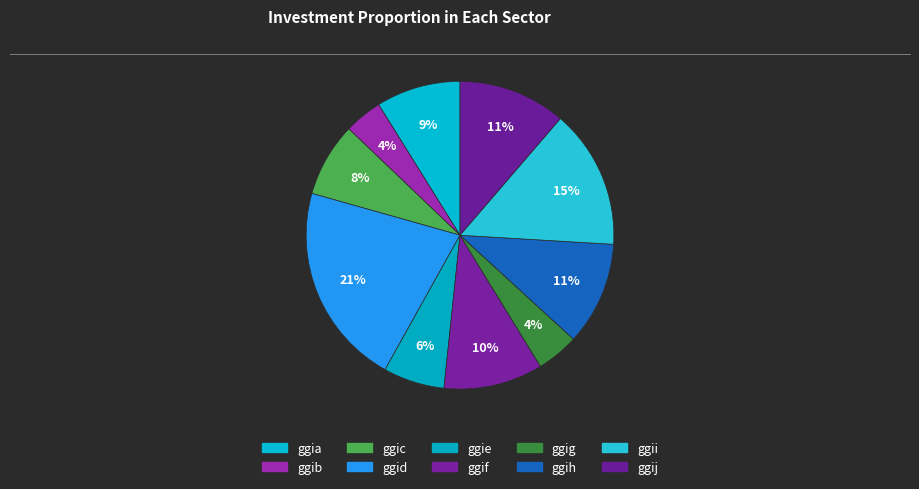

How many slices are in this pie chart?

10